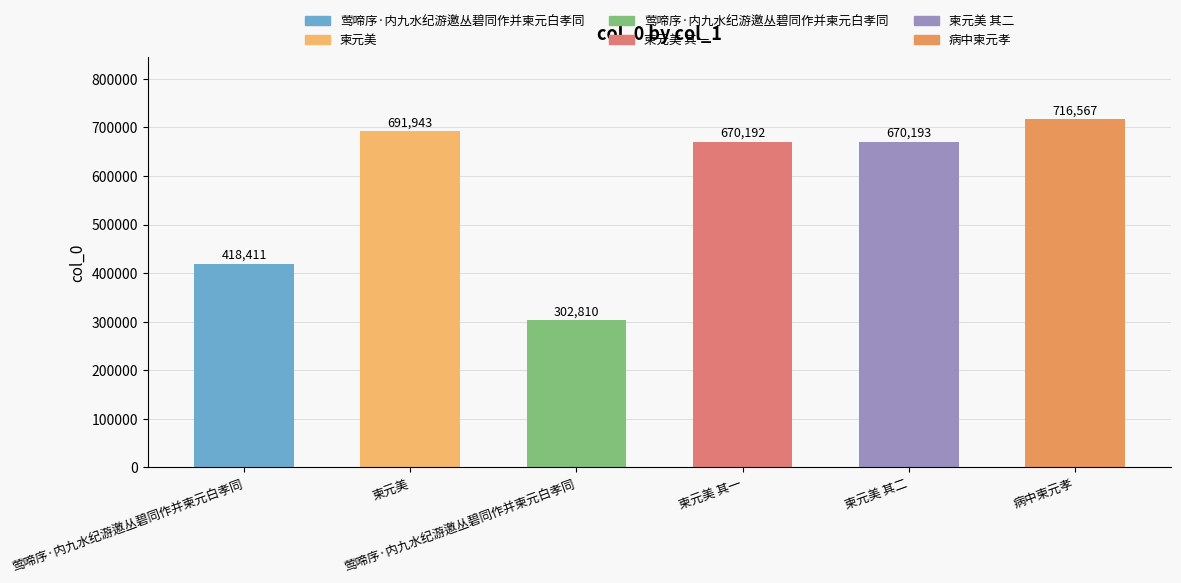

Reading left to right, extract all data points from this chart.

莺啼序·内九水纪游邀丛碧同作并柬元白孝同=418411	柬元美=691943	莺啼序·内九水纪游邀丛碧同作并柬元白孝同=302810	柬元美 其一=670192	柬元美 其二=670193	病中柬元孝=716567